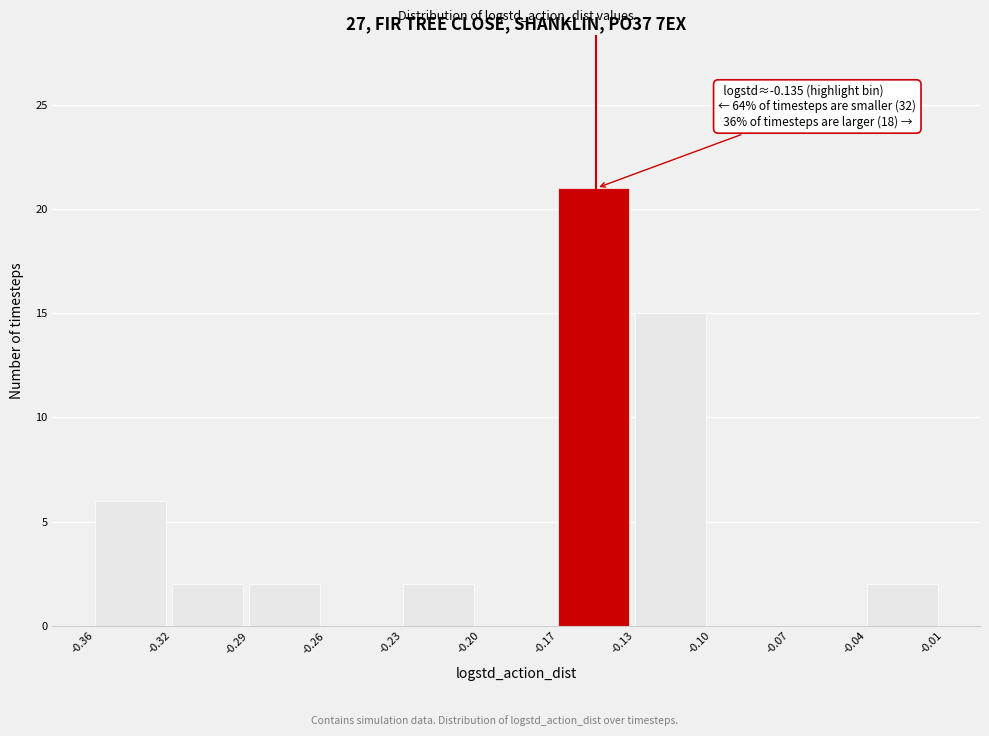

Reading left to right, transcribe all the data shown in this chart.

-0.36=6	-0.32=2	-0.29=2	-0.26=0	-0.23=2	-0.20=0	-0.17=21	-0.13=15	-0.10=0	-0.07=0	-0.04=2